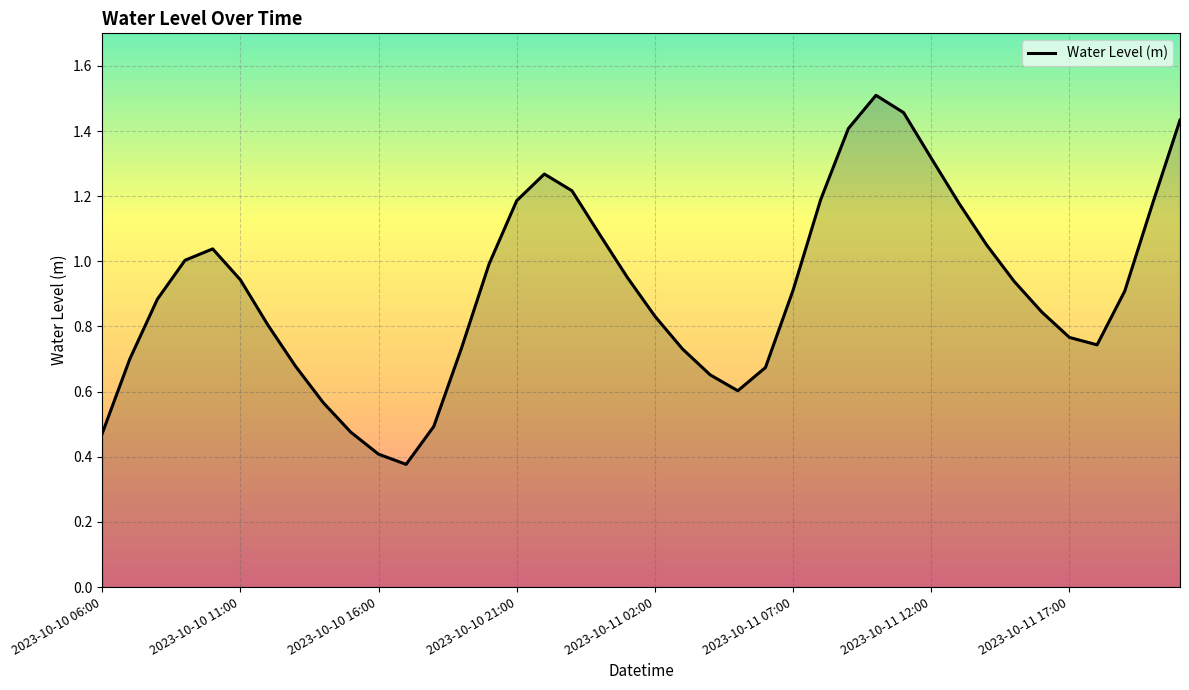

How many lines are shown in the chart?

1